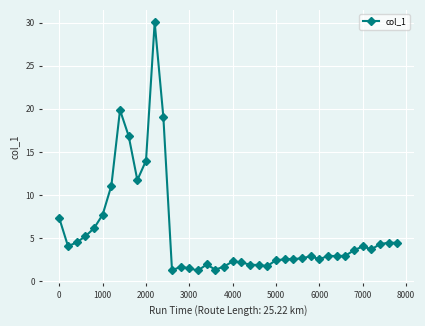

What is the value of the 26th point from the left?

2.5